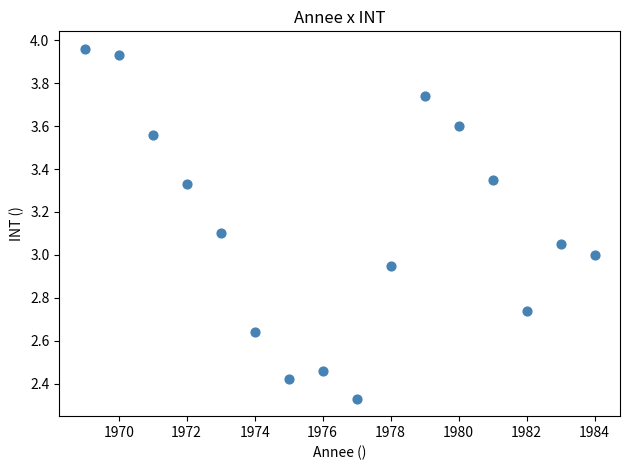

What is the range of Y values (max minus min)?

1.6